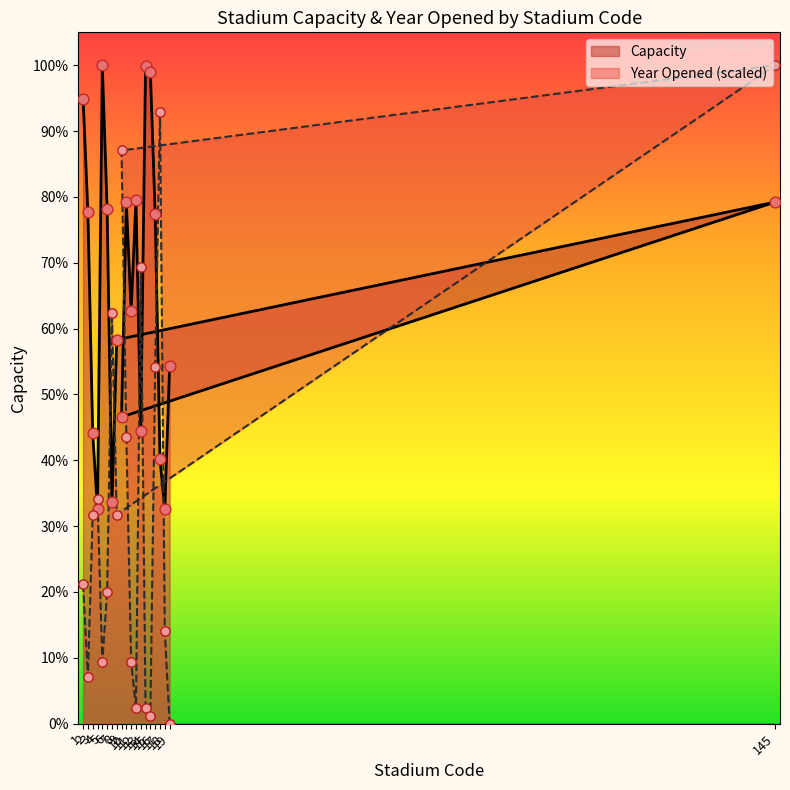

What are all the series names shown in the legend?

Capacity, Year Opened